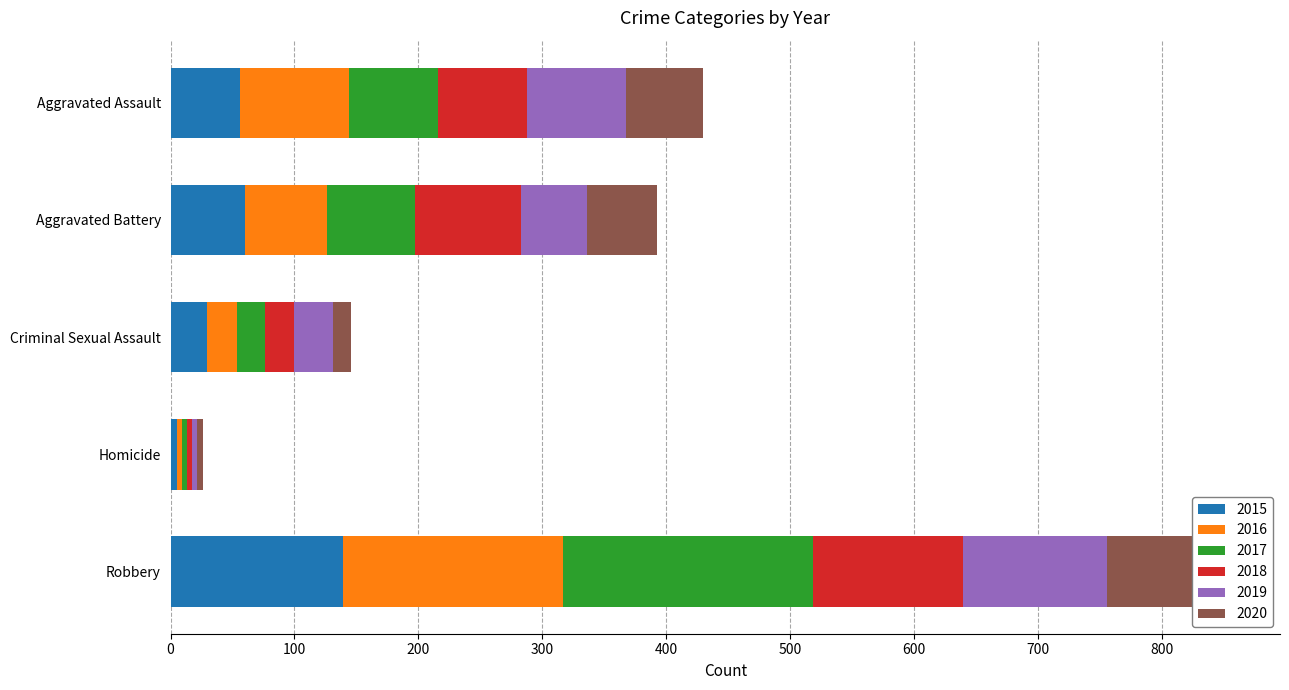

Which series changed the most between Criminal Sexual Assault and Homicide?

2019